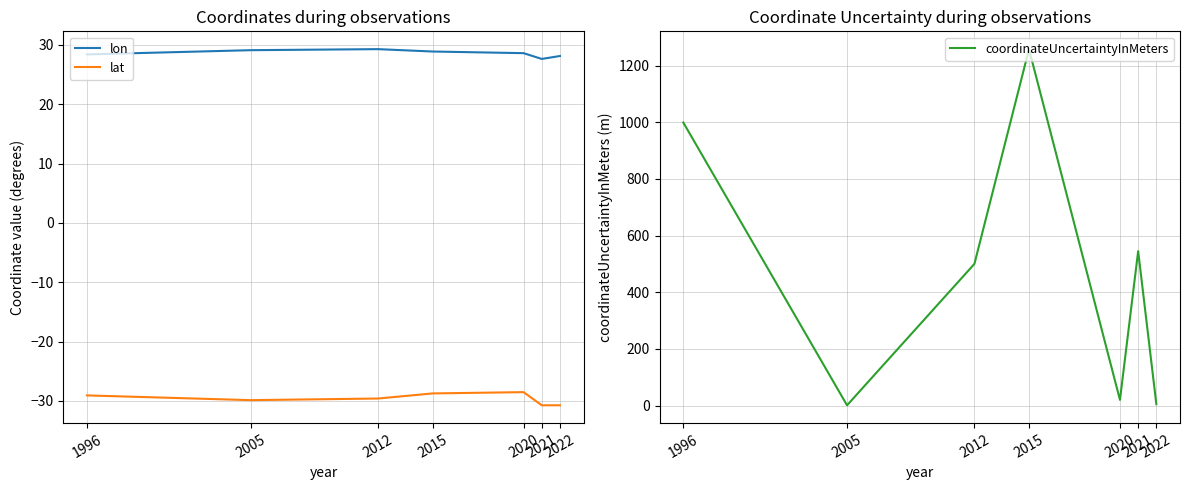

List the series in order of their peak value, lowest first.

lat, lon, coordinateUncertaintyInMeters